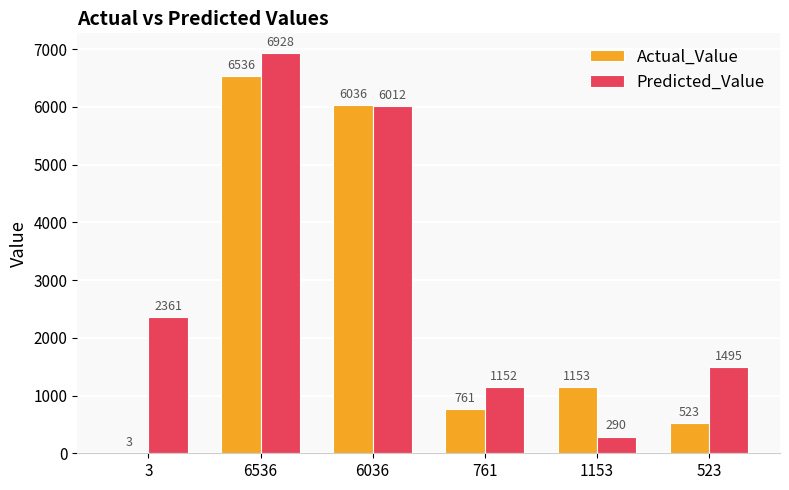

What is the average value of the Actual_Value series?

2502.0